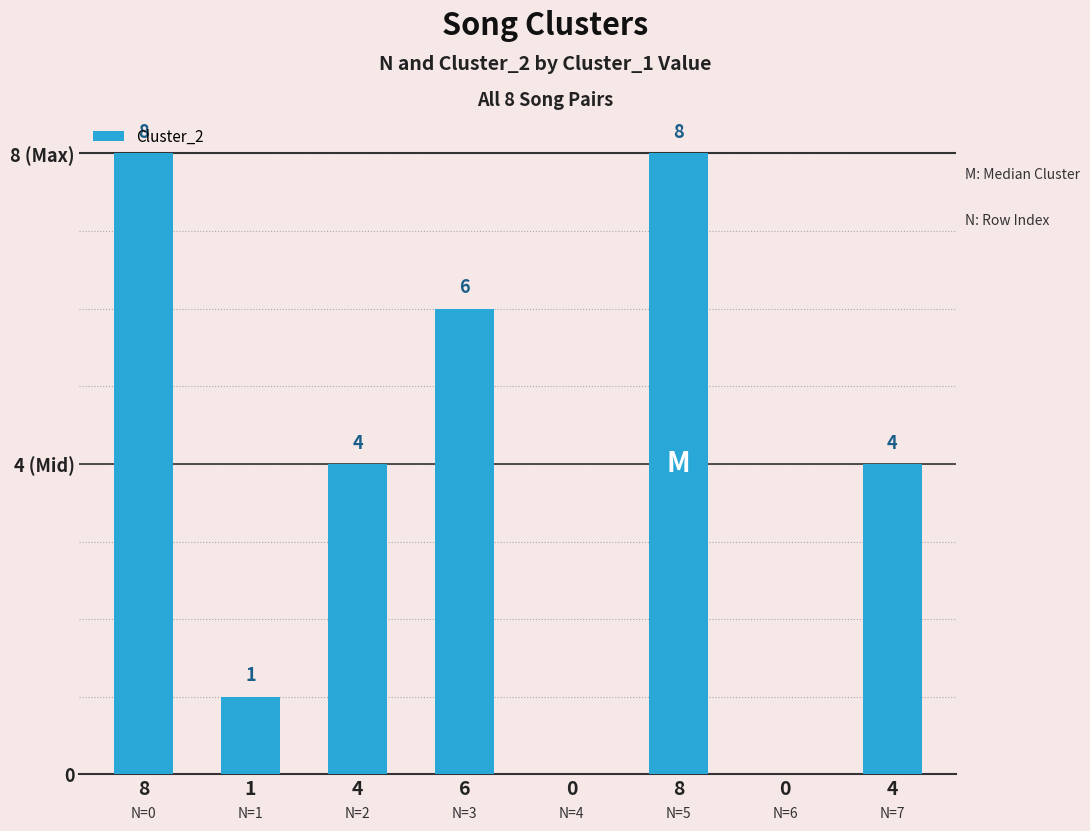

Reading right to left, extract all data points from this chart.

4	0	8	0	6	4	1	8